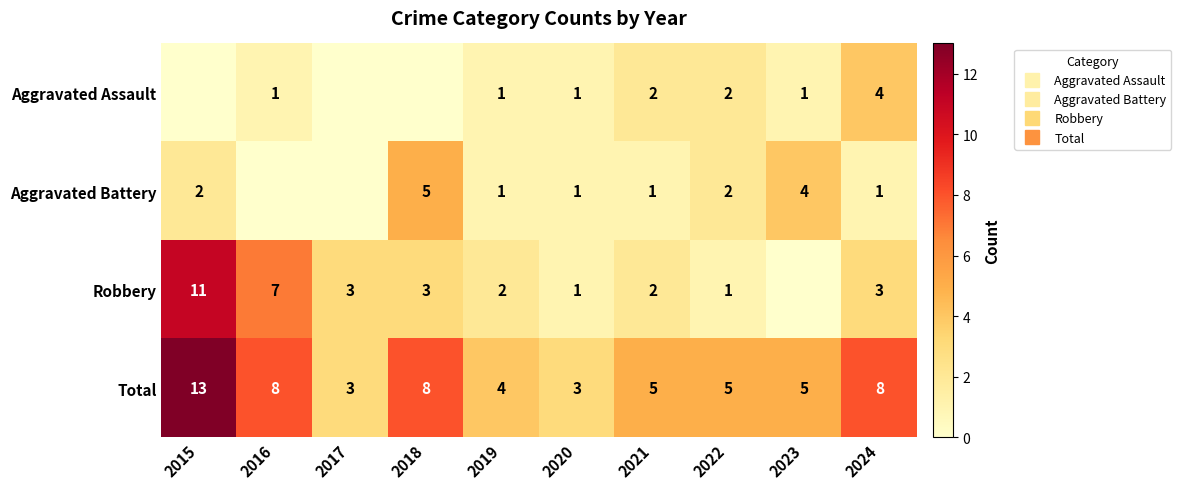

List the series in order of their peak value, lowest first.

Aggravated Assault, Aggravated Battery, Robbery, Total